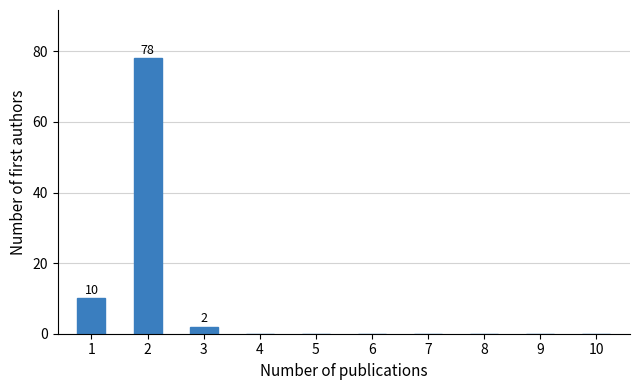

Reading left to right, extract all data points from this chart.

1=10	2=78	3=2	4=0	5=0	6=0	7=0	8=0	9=0	10=0